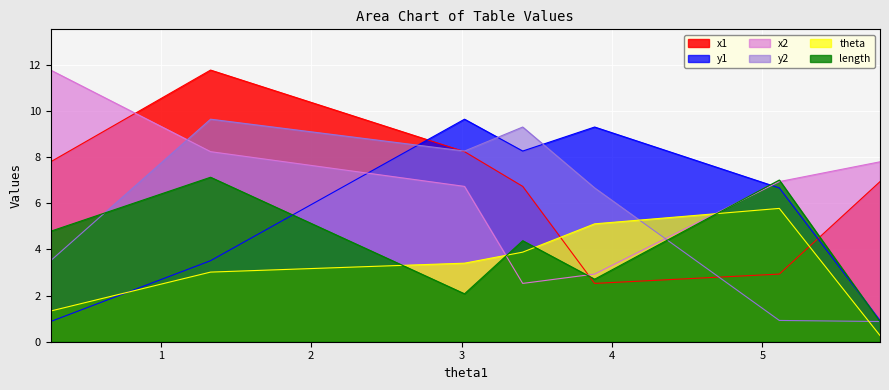

At which label is x2 closest to 7?

5.11296199967372